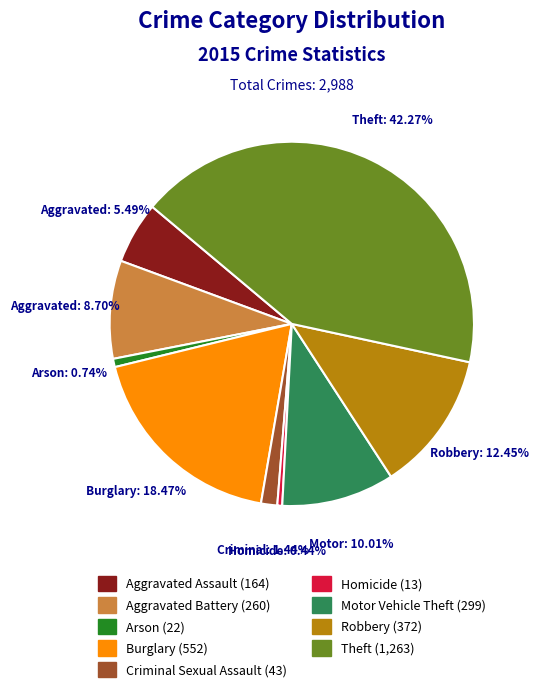

Is there any slice that represents more than half of the pie?

No